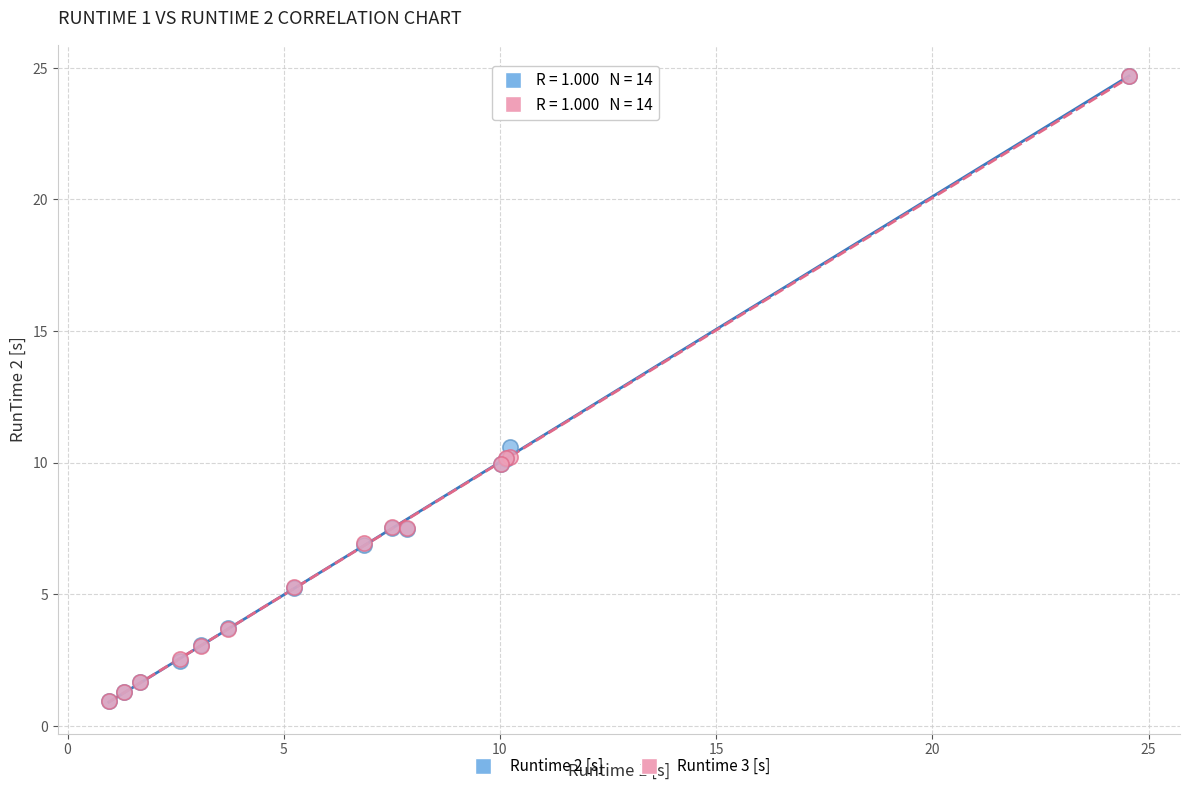

Across all series, what Y value is closest to 12?

10.6